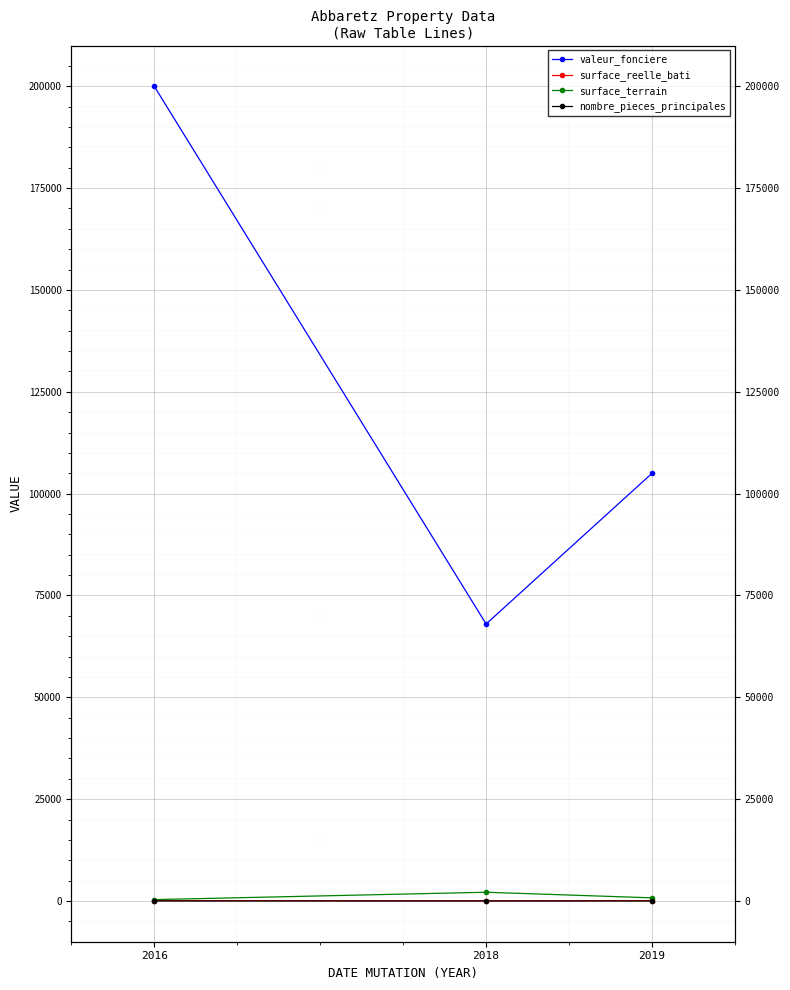

List the labels in order of nombre_pieces_principales value, smallest first.

2019, 2018, 2016